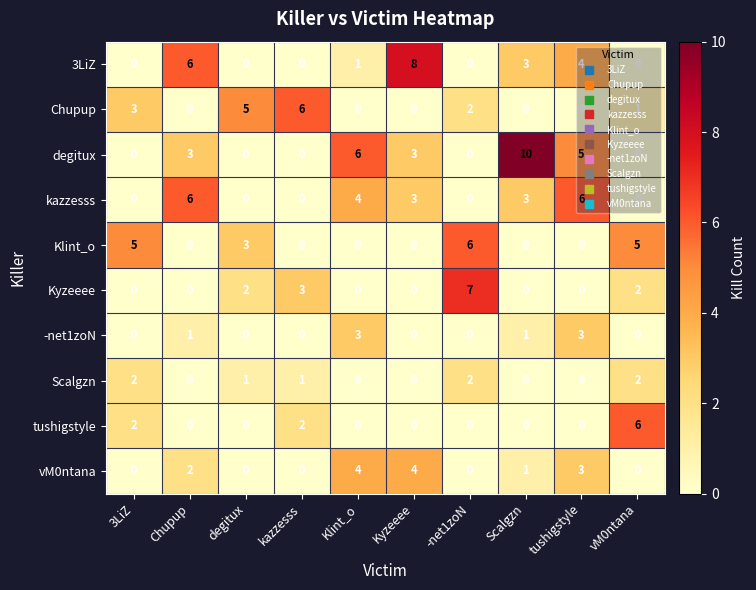

Which series has the largest range (max minus min)?

degitux